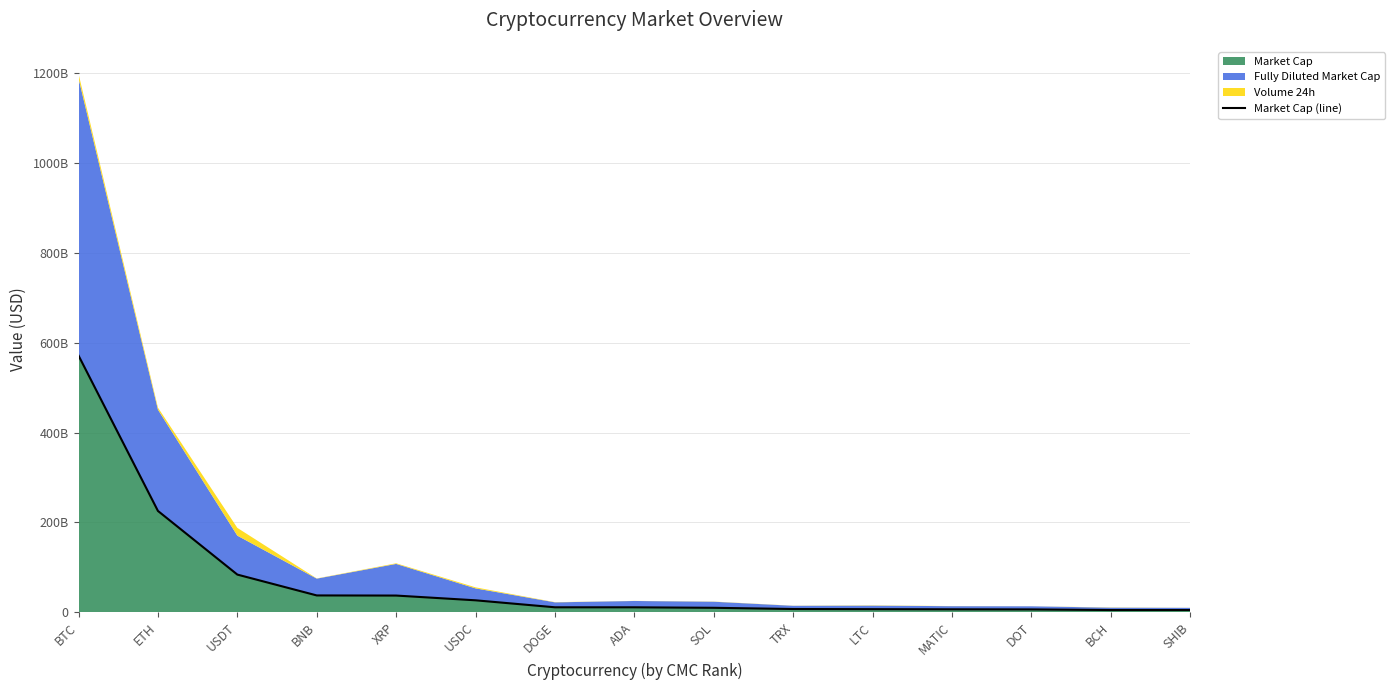

The chart shows a value of 37396651094.7 at BNB. True or false?

True